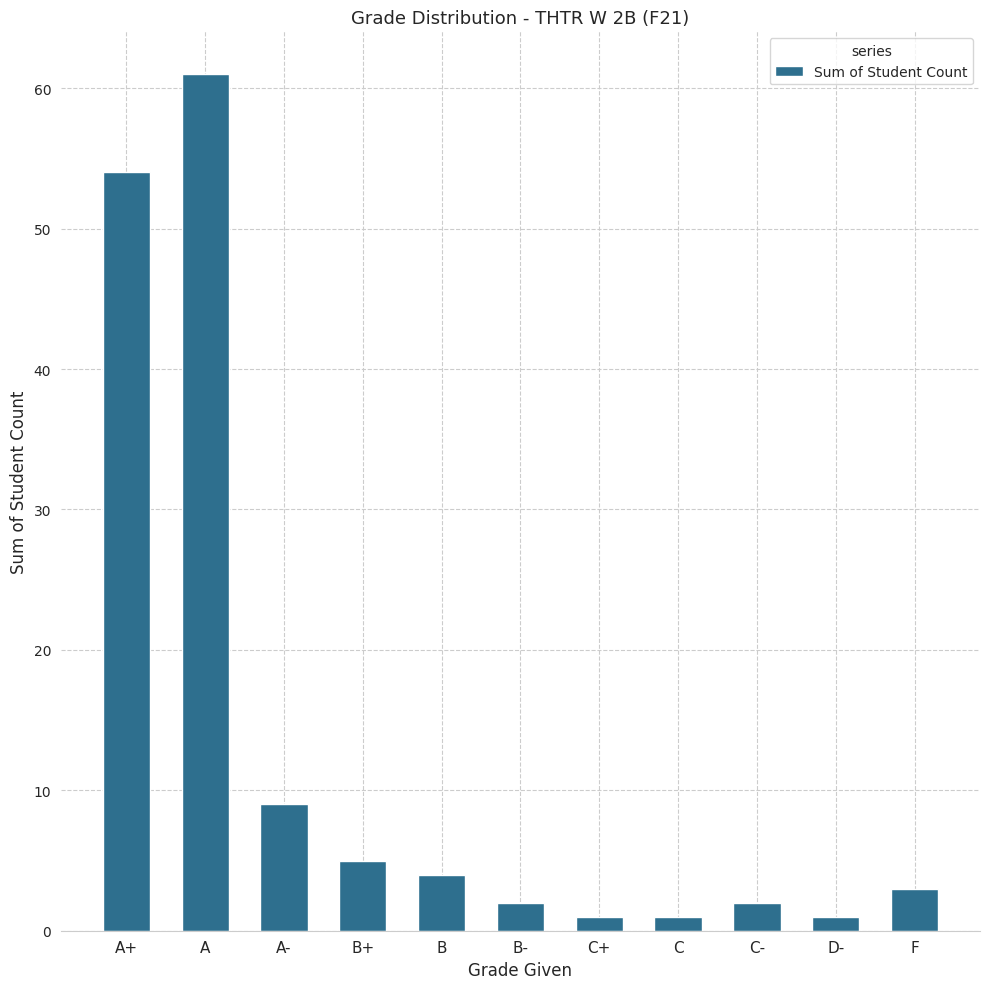

What is the difference between the values at B- and C+?

1